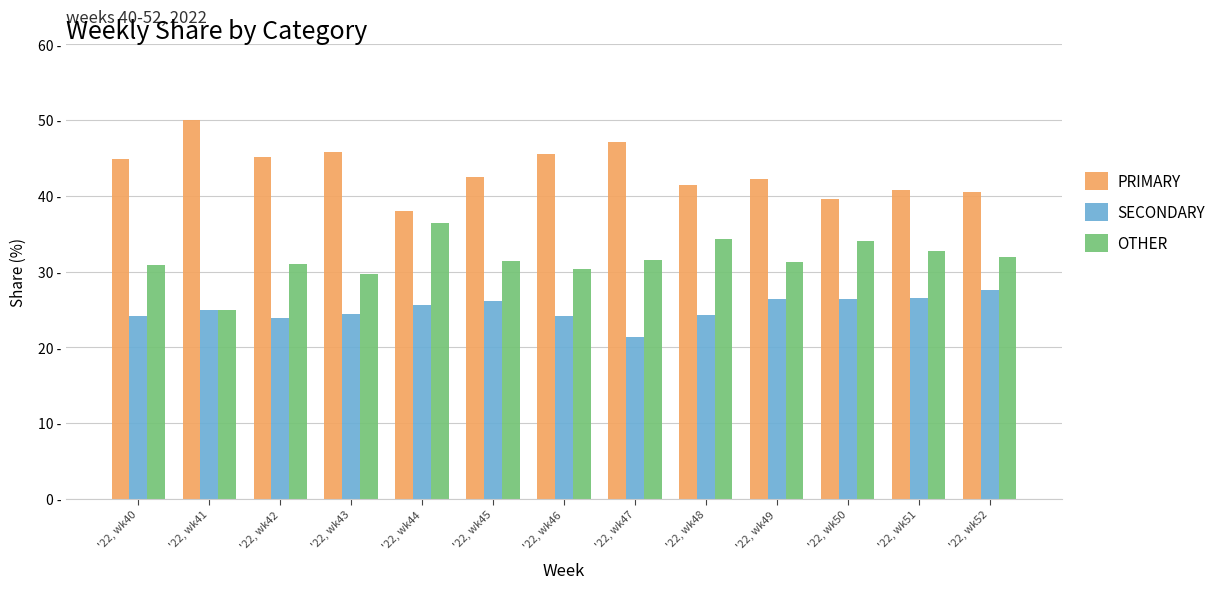

What is the approximate value of PRIMARY at '22, wk41?

50.0